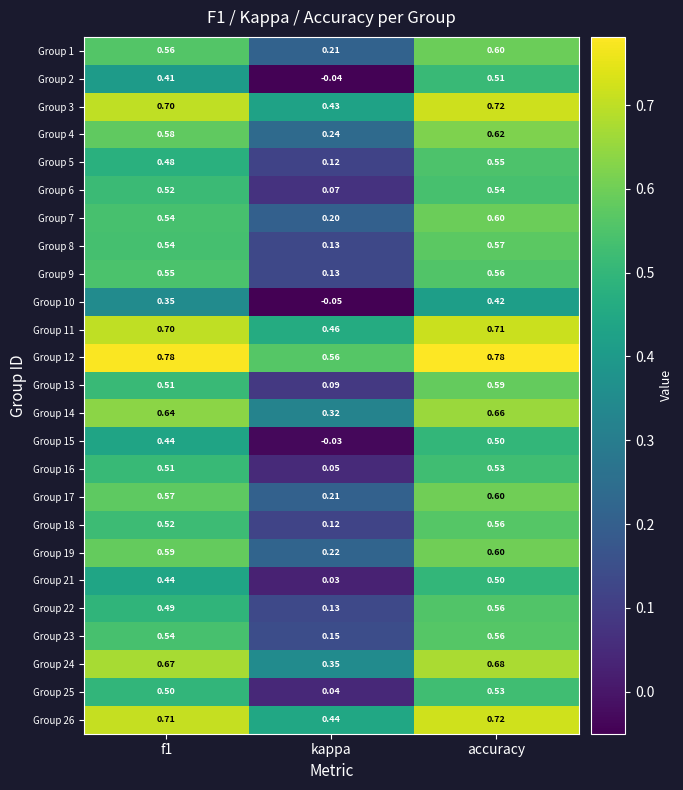

Where is Group 23 nearest to the value 0?

kappa